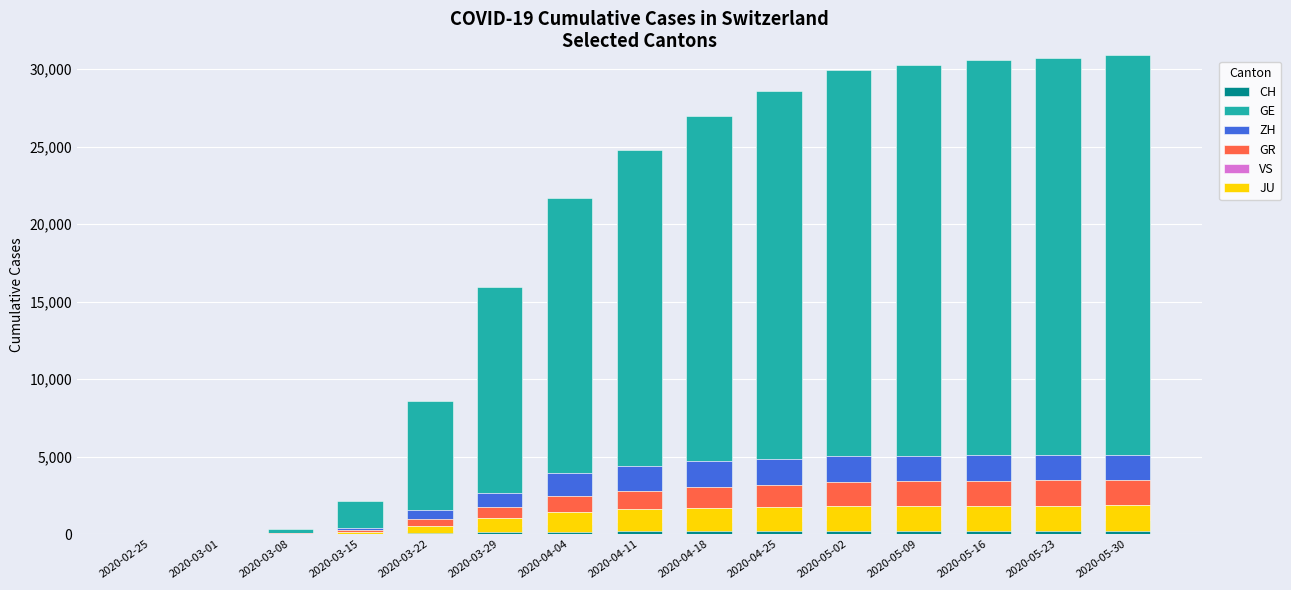

What is the label of the 4th bar from the right?

2020-05-09